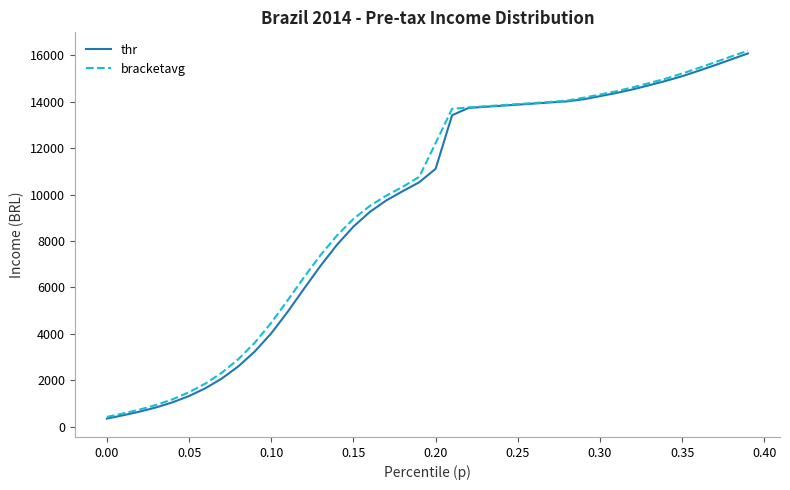

How many values in the thr series are below 11115?

20